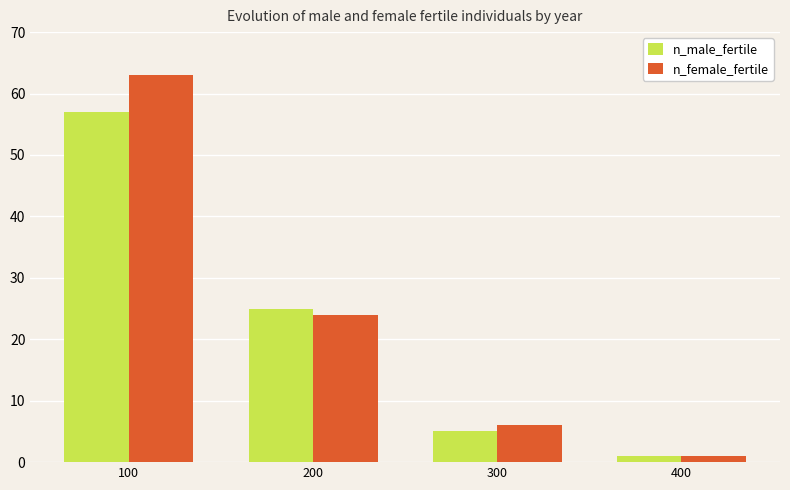

Where is n_male_fertile nearest to the value 29?

200